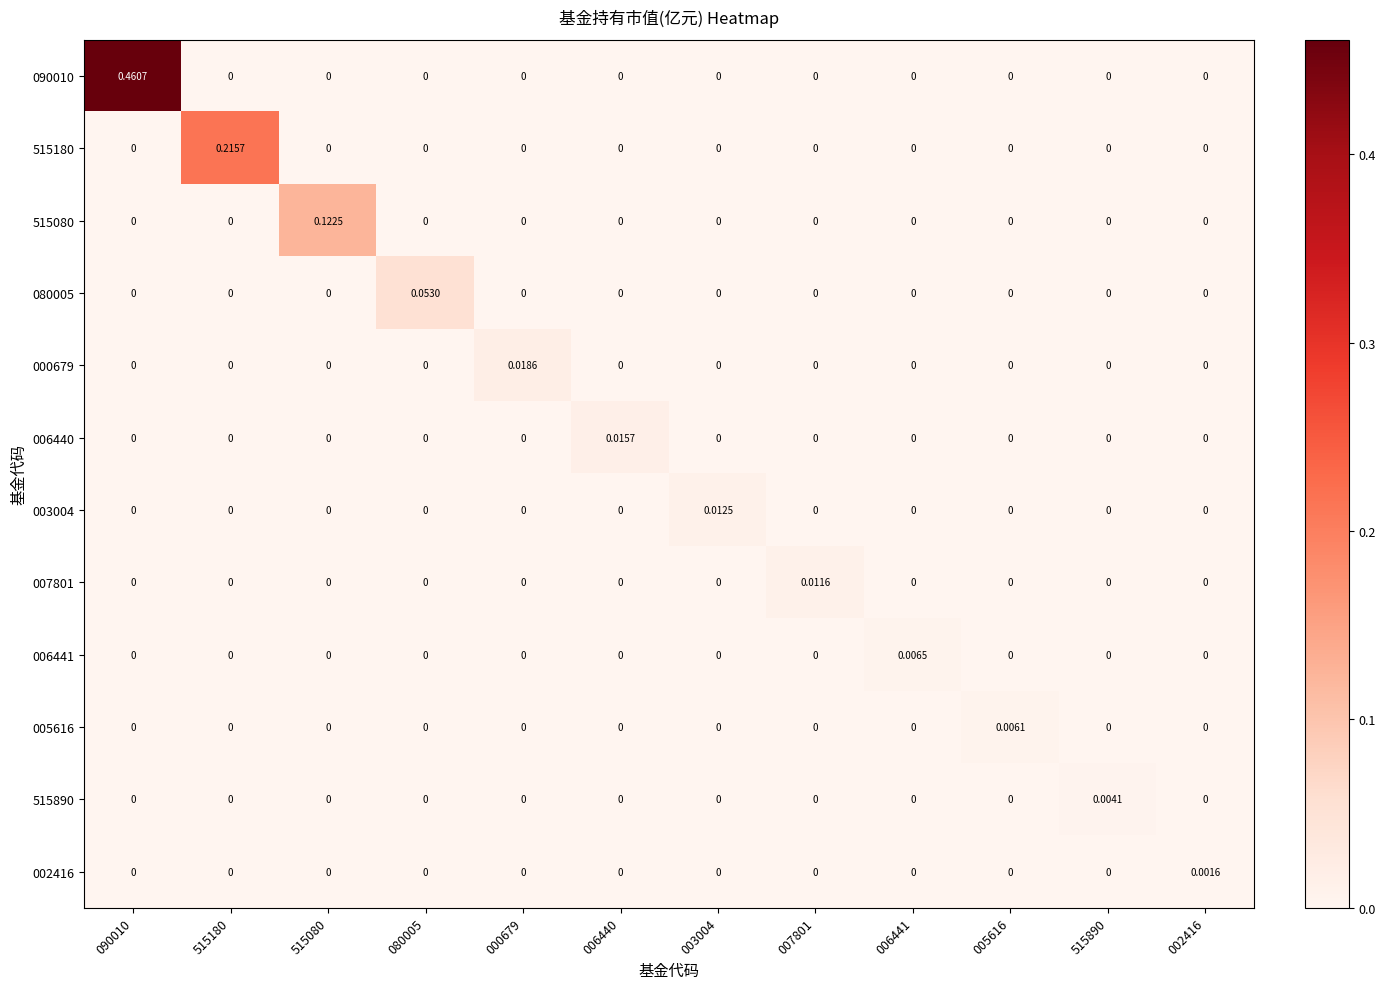

At which category is the sum across all series the highest?

090010